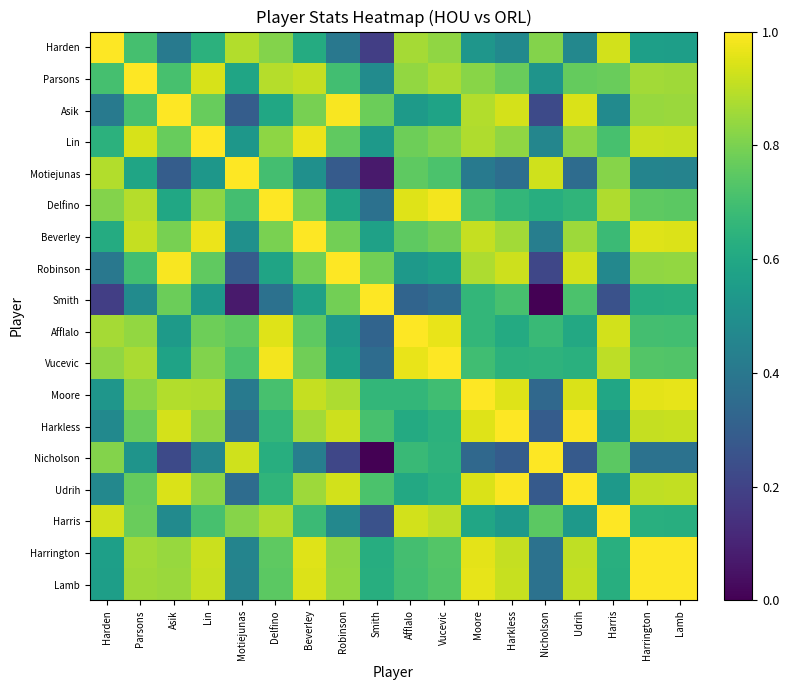

At how many categories does at least one series exceed 0?

18